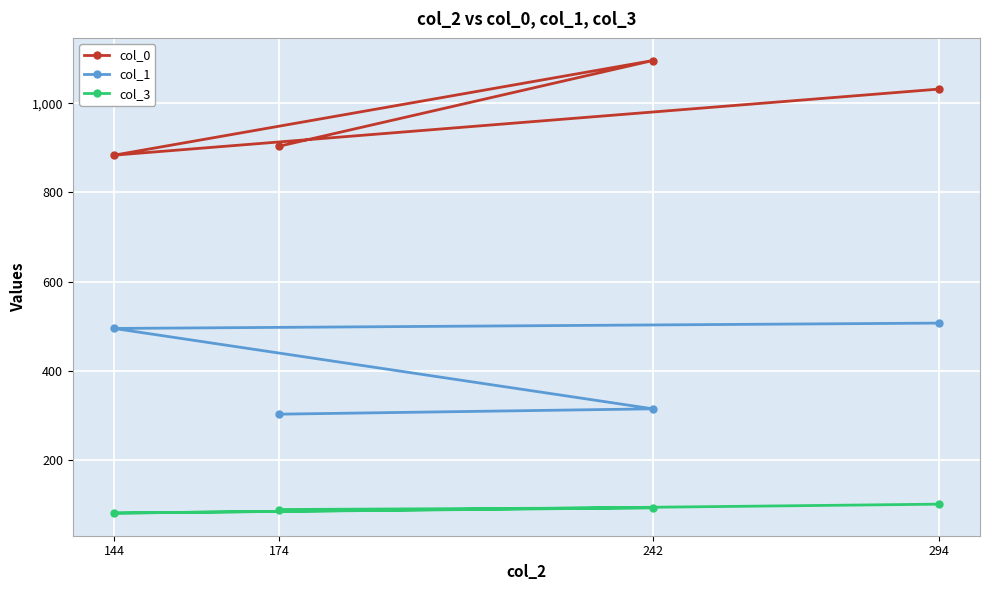

What is the maximum value for col_3?

102.0